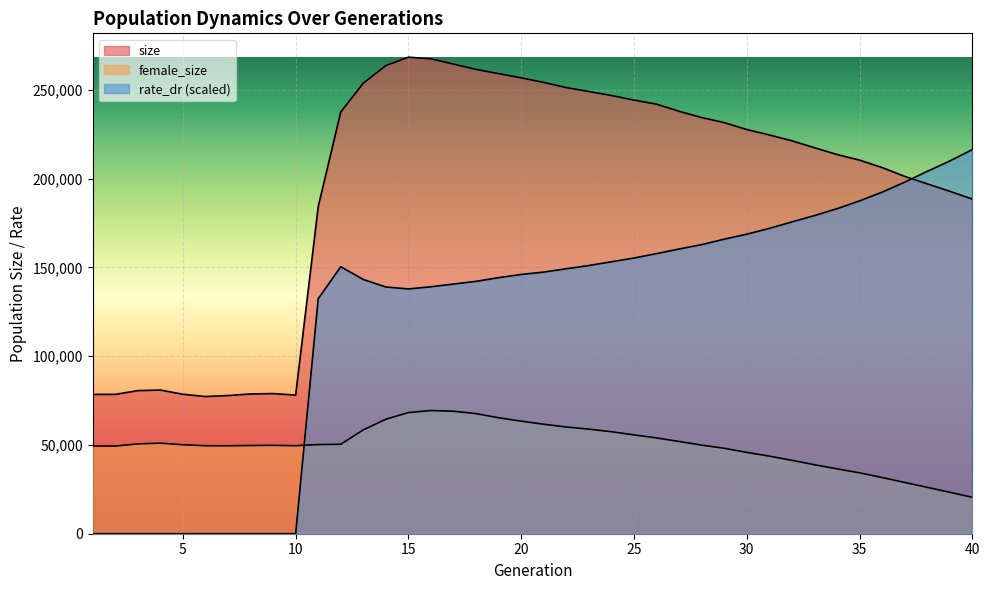

At which category is the sum across all series the highest?

16